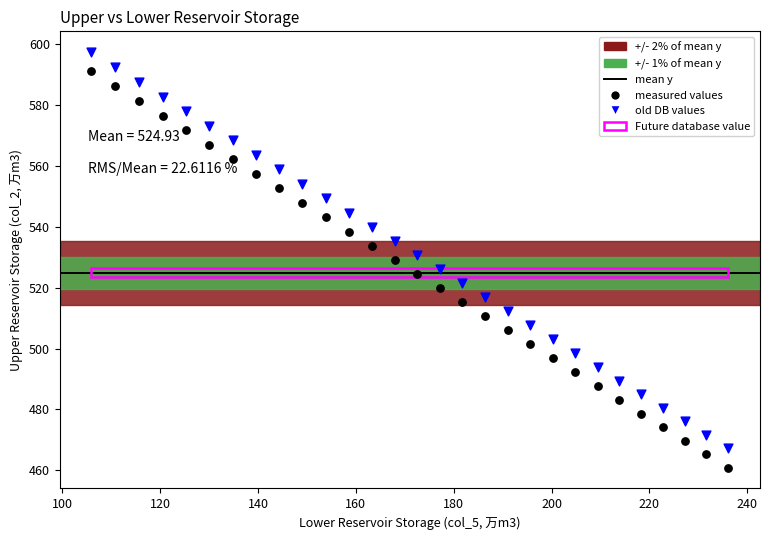

Across all data points, what is the range of X values (max minus min)?

130.1